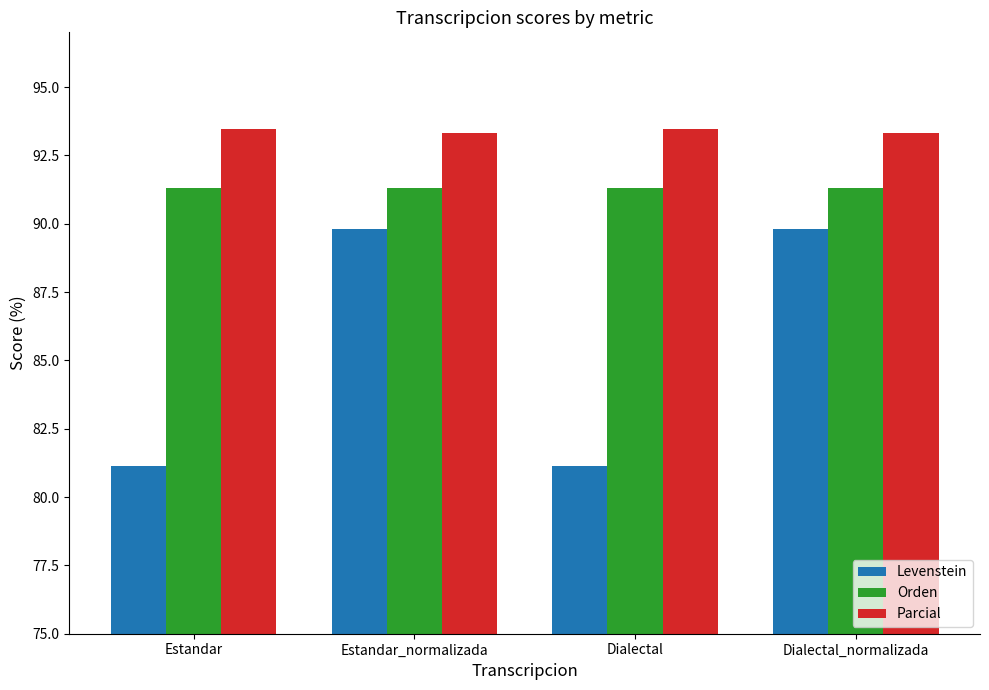

Which series has the largest total across all categories?

Parcial